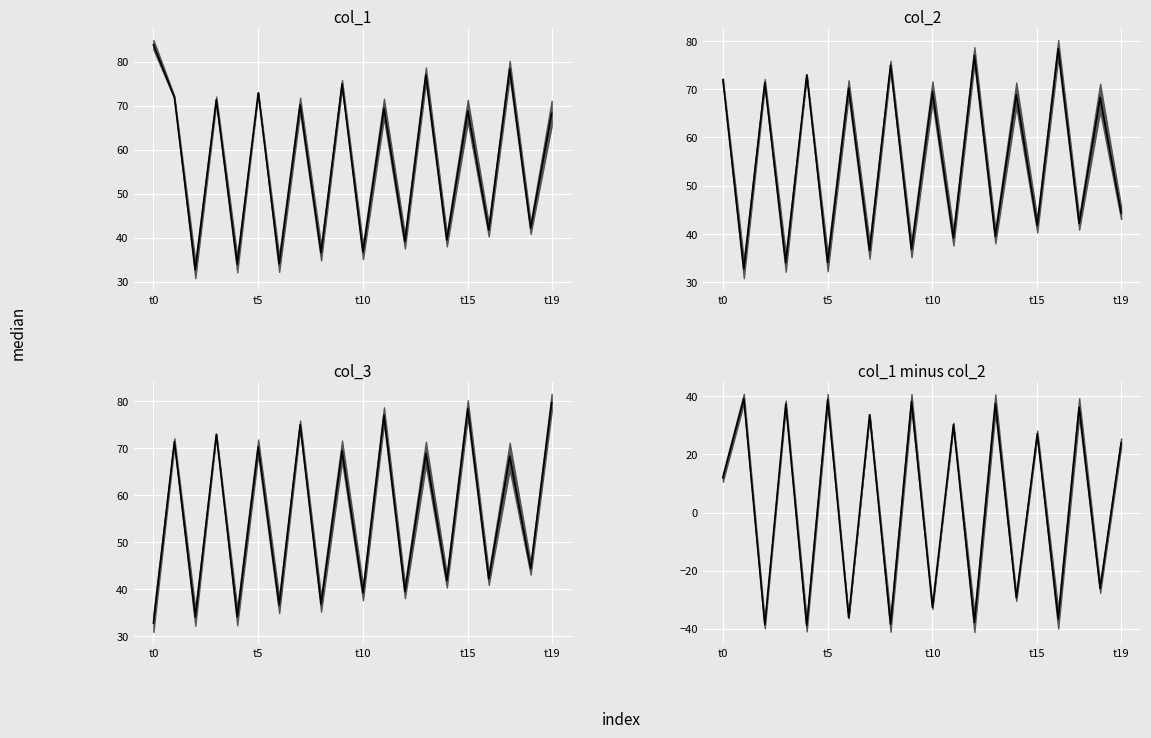

True or false: the data has more than 0 interior local peaks.

True